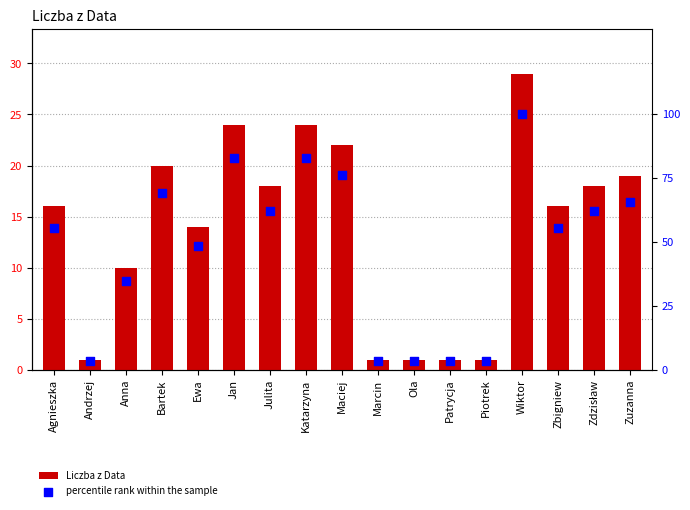

At which category is the sum across all series the highest?

Wiktor